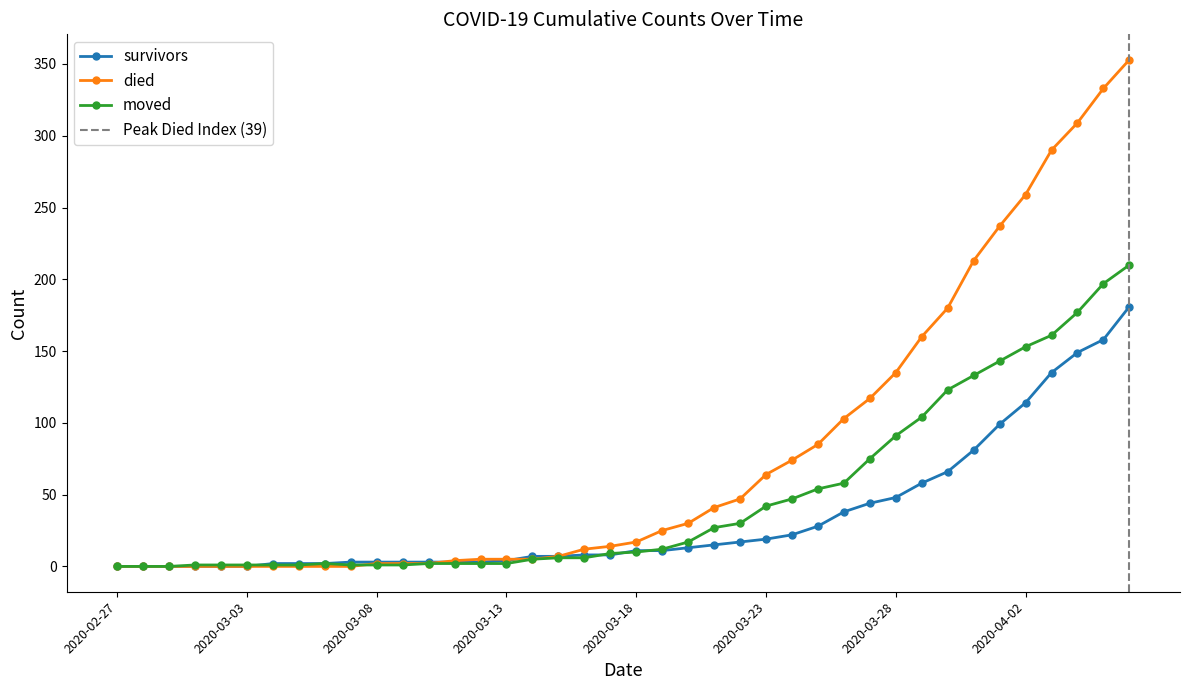

What is the maximum value shown in the chart?

353